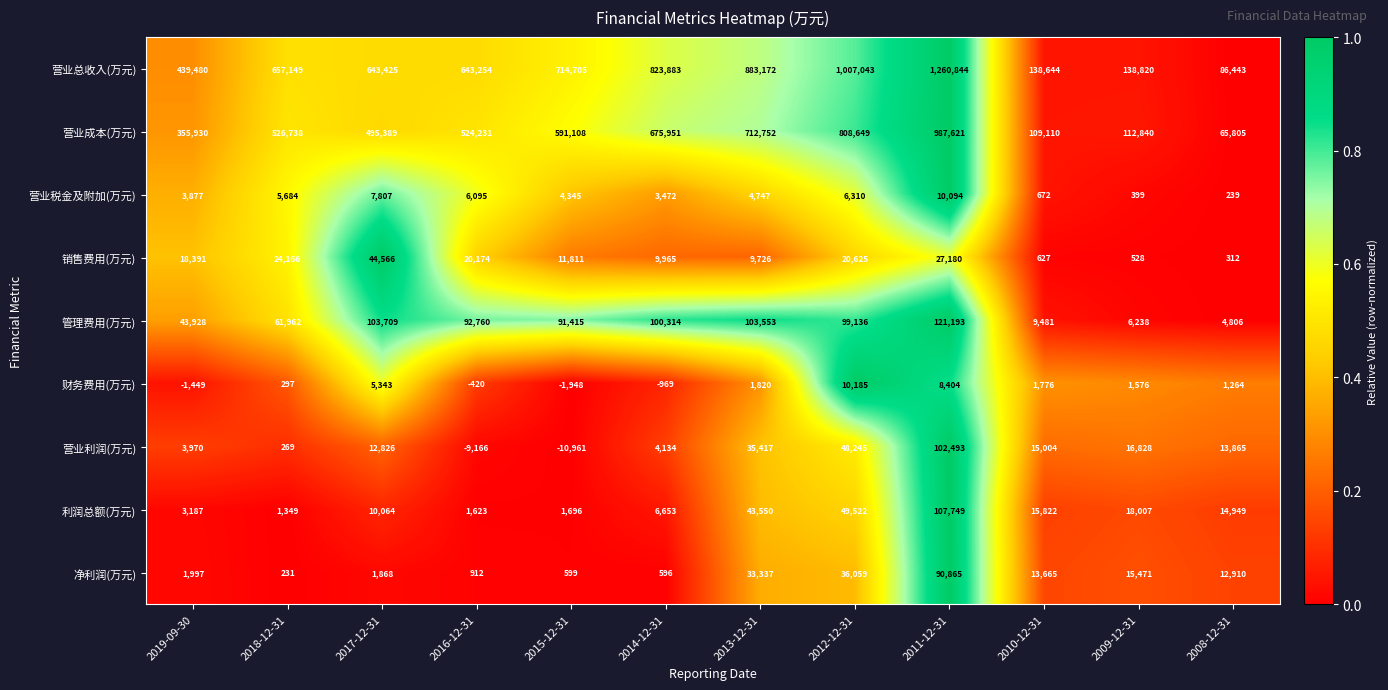

At which category is the sum across all series the highest?

2011-12-31